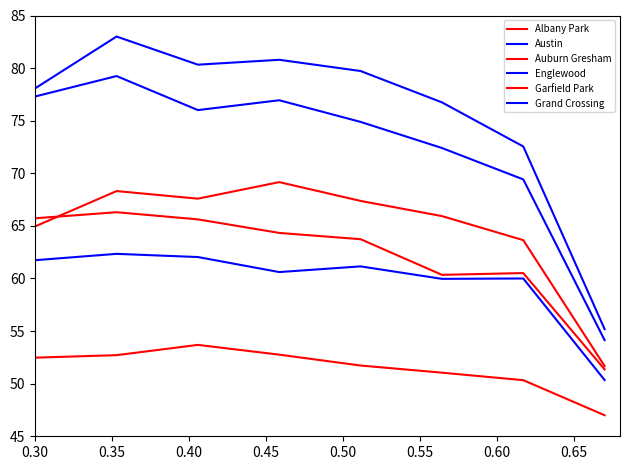

How many lines are shown in the chart?

6